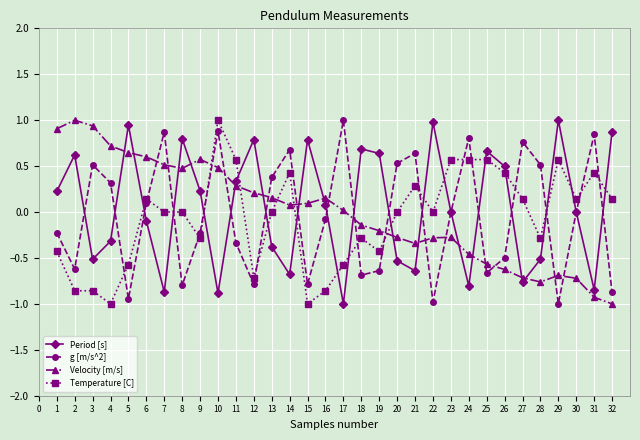

In g [m/s^2], how many points are higher than both neighbors (excluding endpoints)?

9